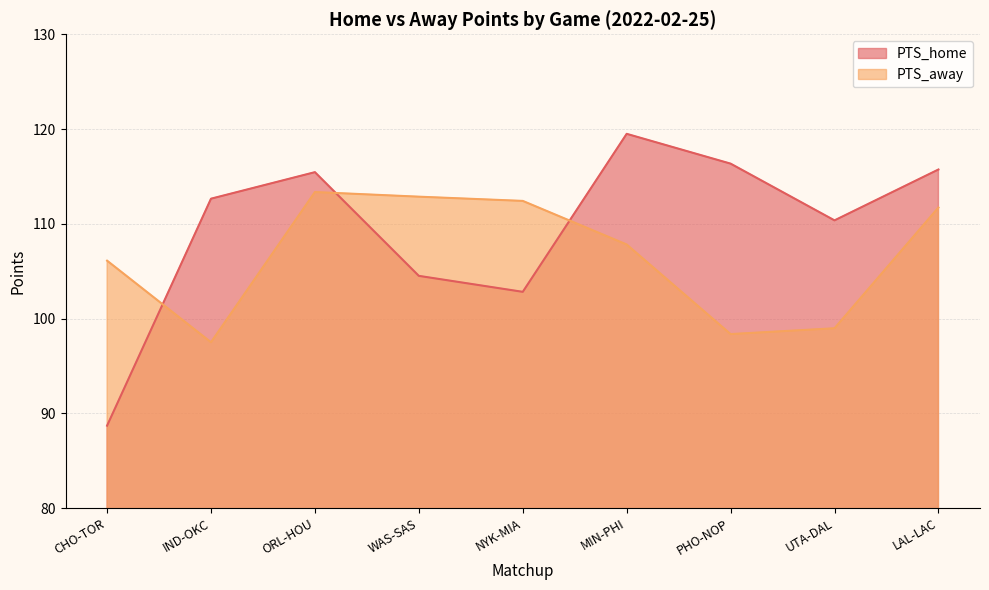

How many interior local valleys does the PTS_away series have?

2